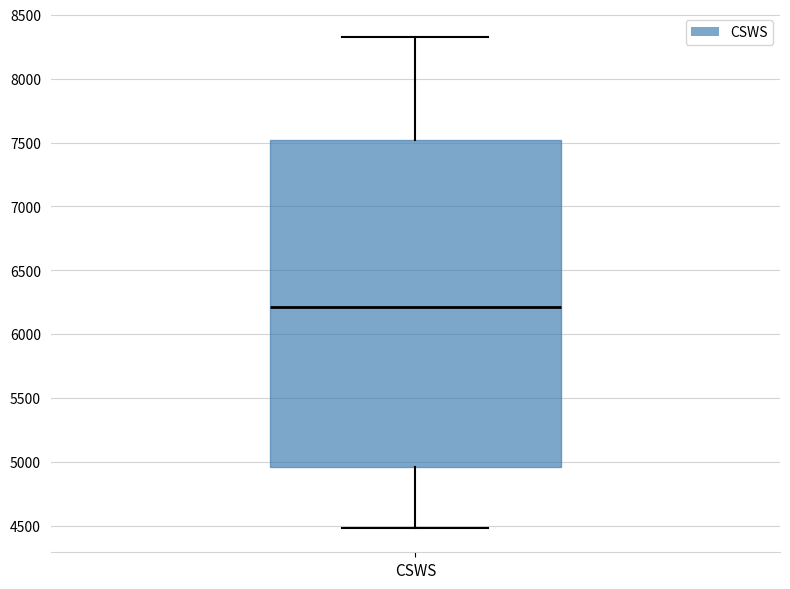

Read this box plot against the y-axis: the position of the median line, the range covered by the box, and the ends of both whiskers. The values are not printed on the chart, so give them approximately, as read against the axis.

median 6200, box 4950 to 7500, whiskers 4500 to 8300